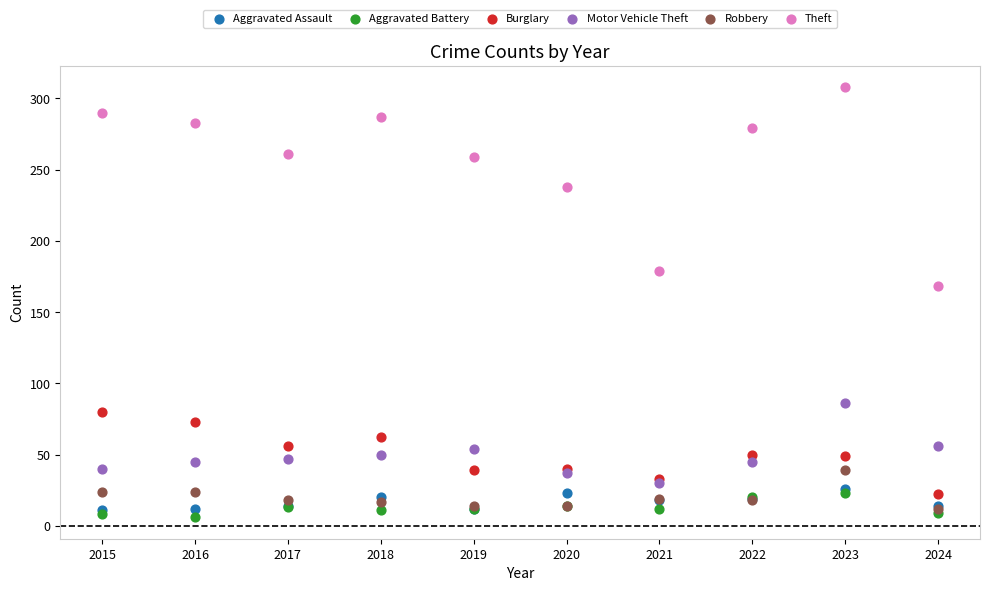

Across all series, what Y value is closest to 157?

168